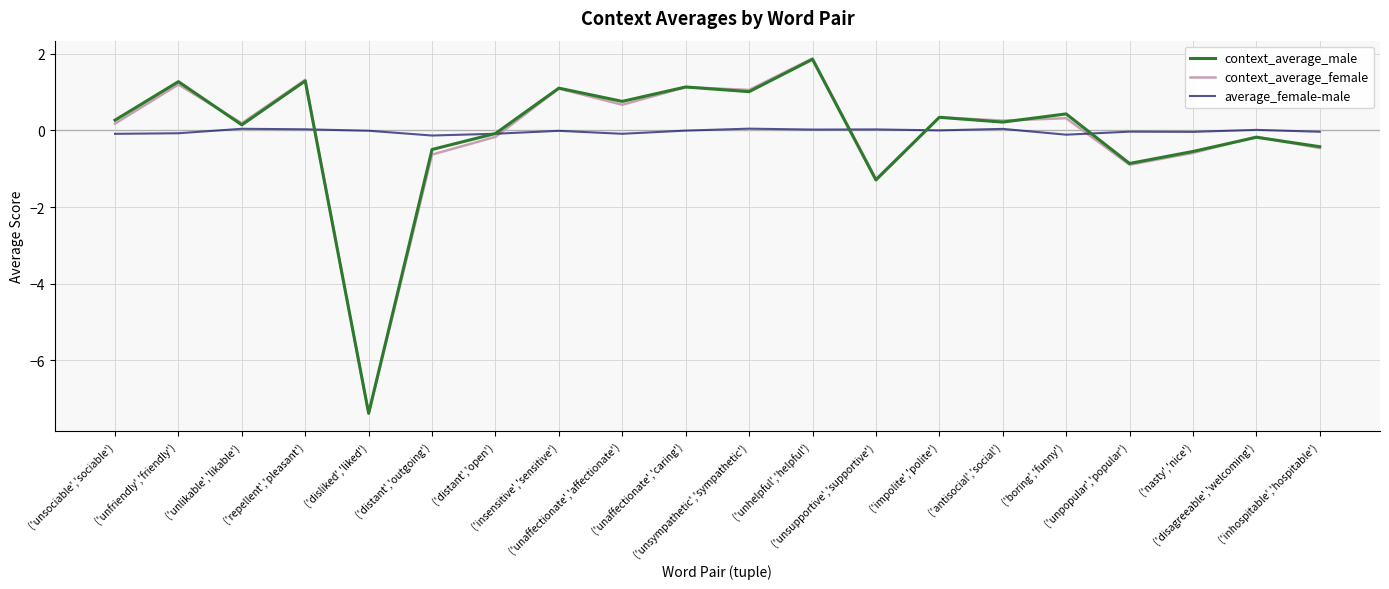

Which series has the widest spread of values?

context_average_female